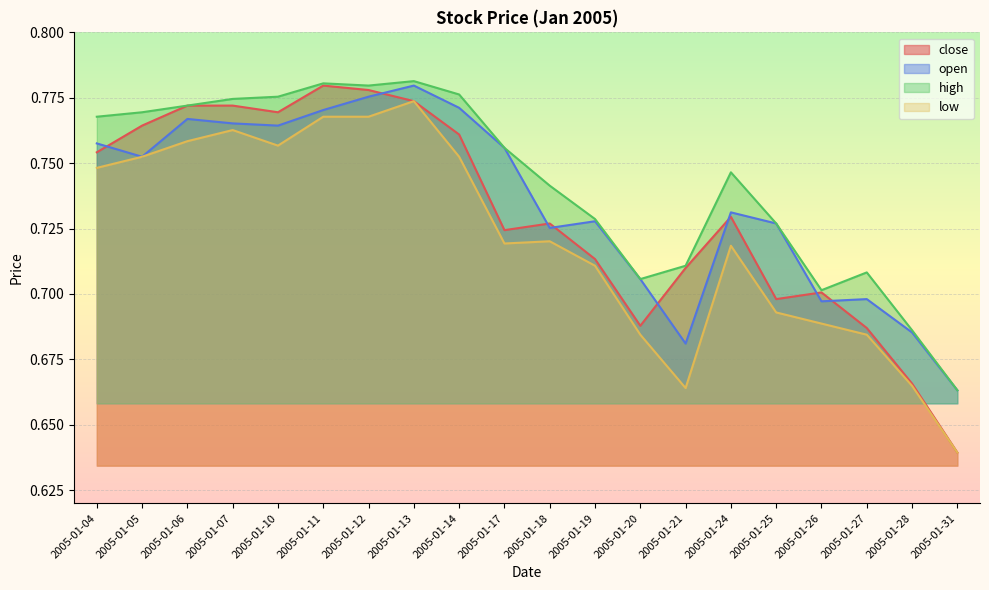

The high series shows 0.8 at 2005-01-05. True or false?

True